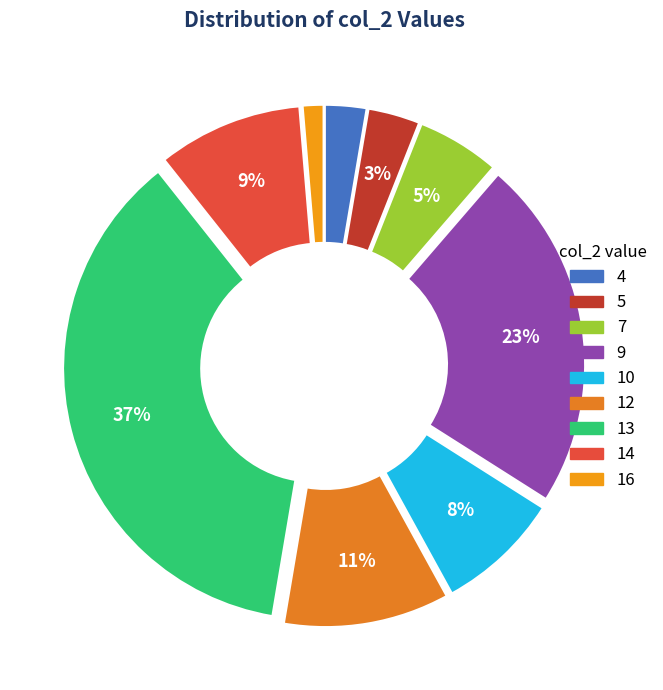

Is 4 the majority of the pie?

No